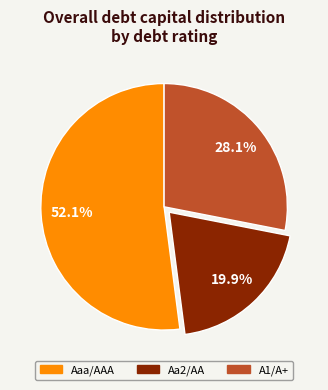

Combined, do Aaa/AAA and A1/A+ account for over 50%?

Yes